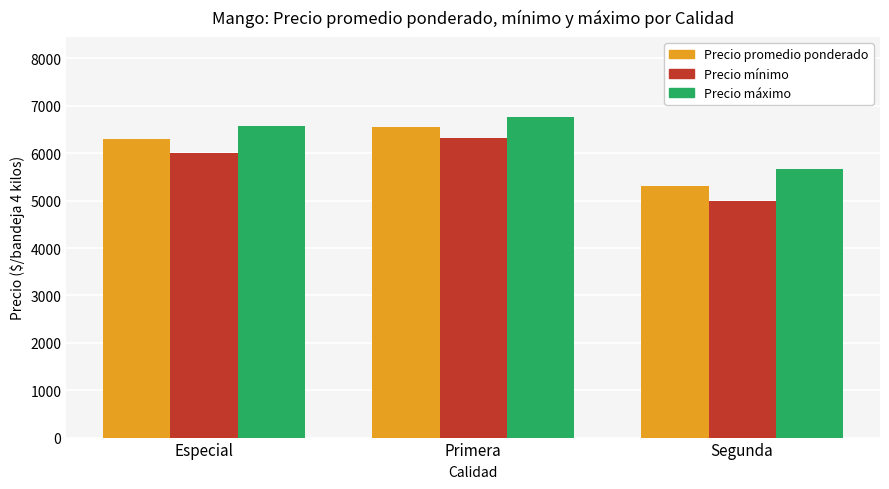

Is it true that Precio promedio ponderado equals 1457 at Especial?

False